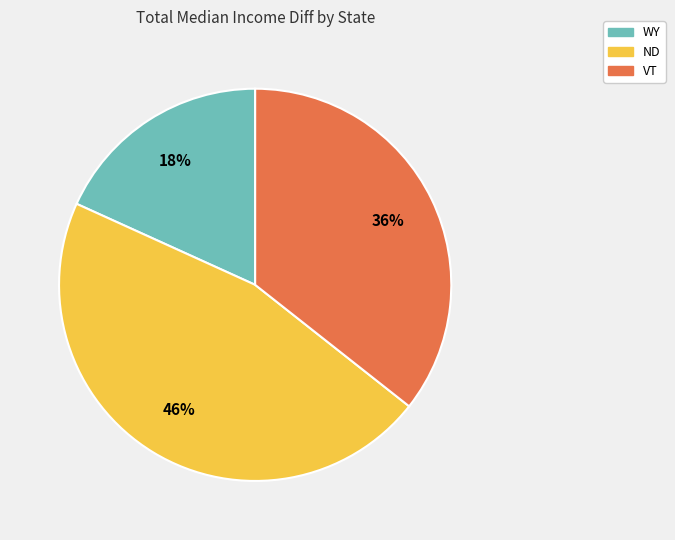

Combined, do WY and VT account for over 50%?

Yes